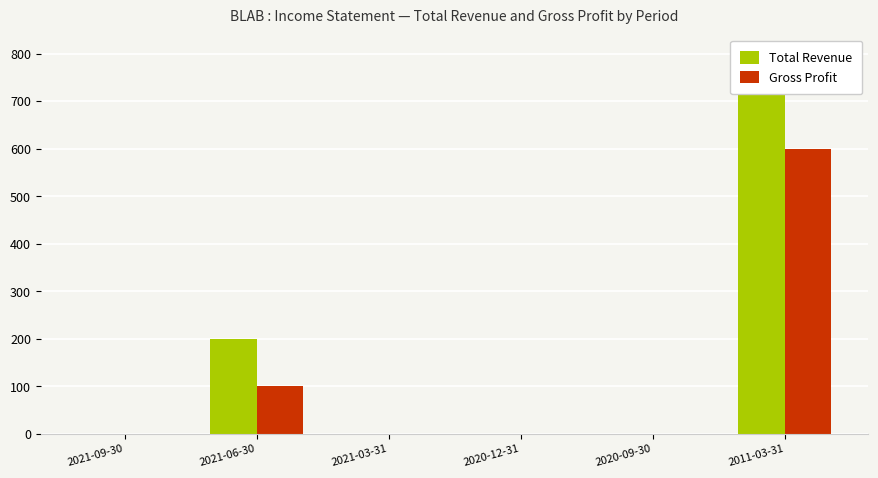

Is it true that Total Revenue equals 274 at 2020-12-31?

False